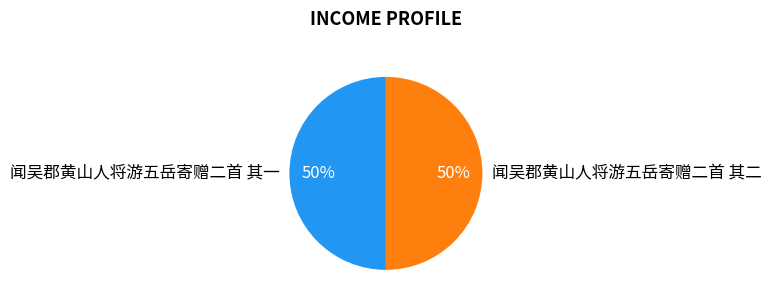

Is the sum of 闻吴郡黄山人将游五岳寄赠二首 其一 and 闻吴郡黄山人将游五岳寄赠二首 其二 greater than half?

Yes